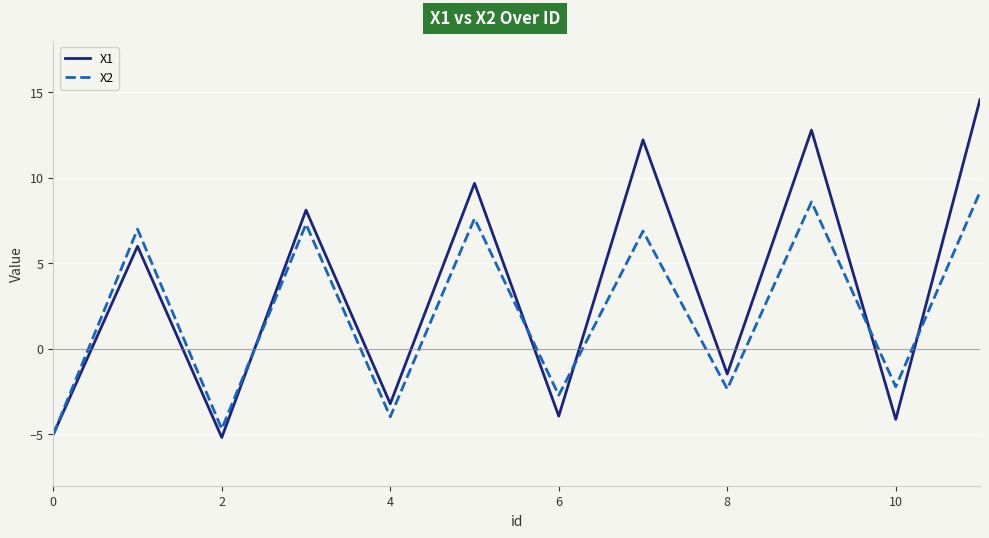

Is this an area chart (filled region under the line)?

No